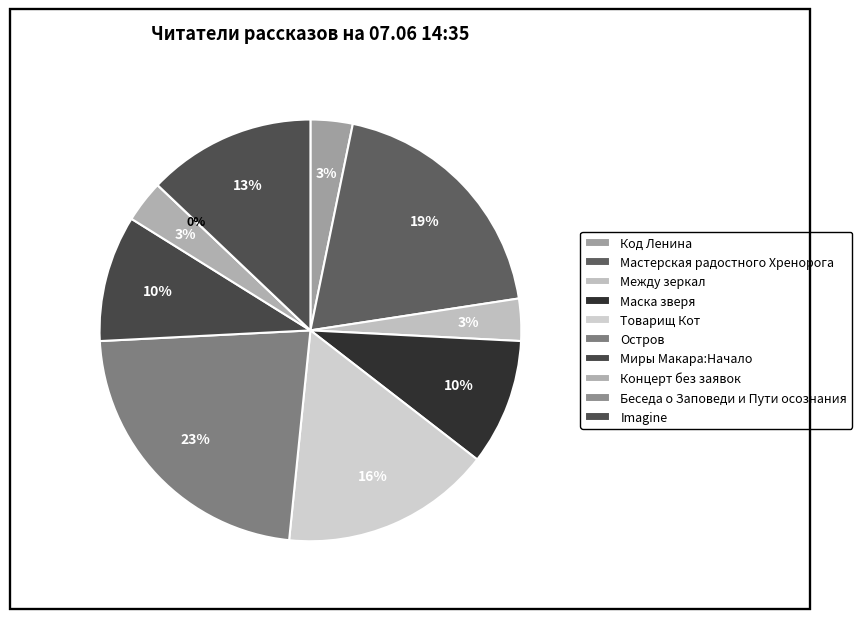

Is it true that Товарищ Кот is 4% of the pie?

False